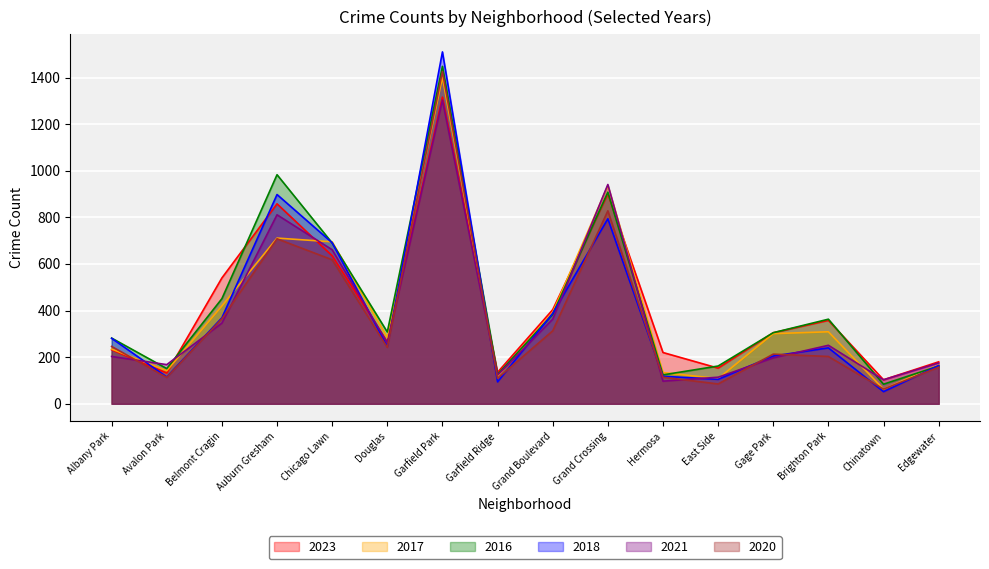

Which series has the largest total across all categories?

2016